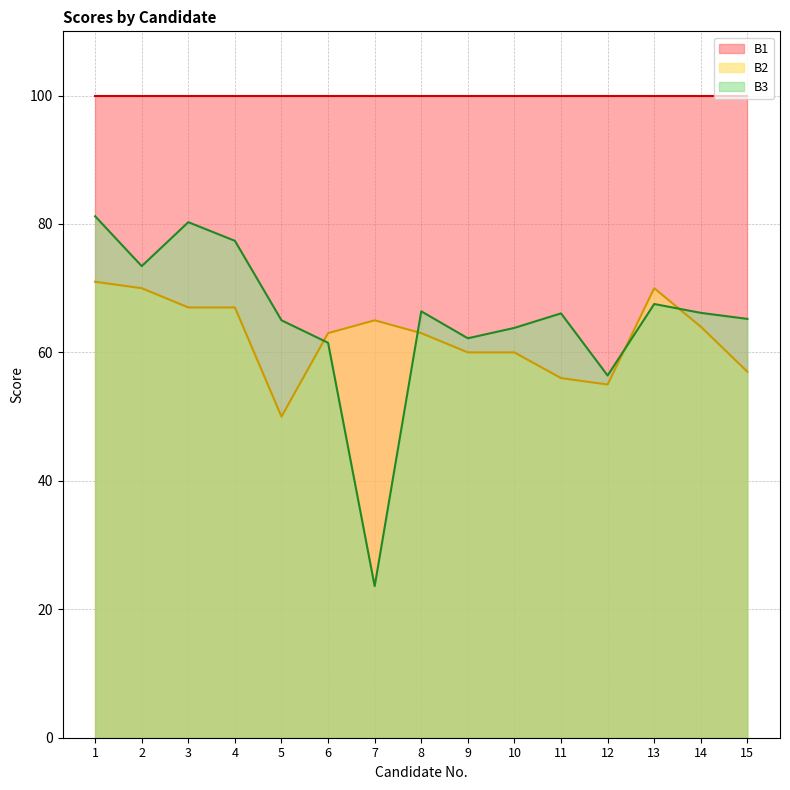

At which category is the sum across all series the highest?

1